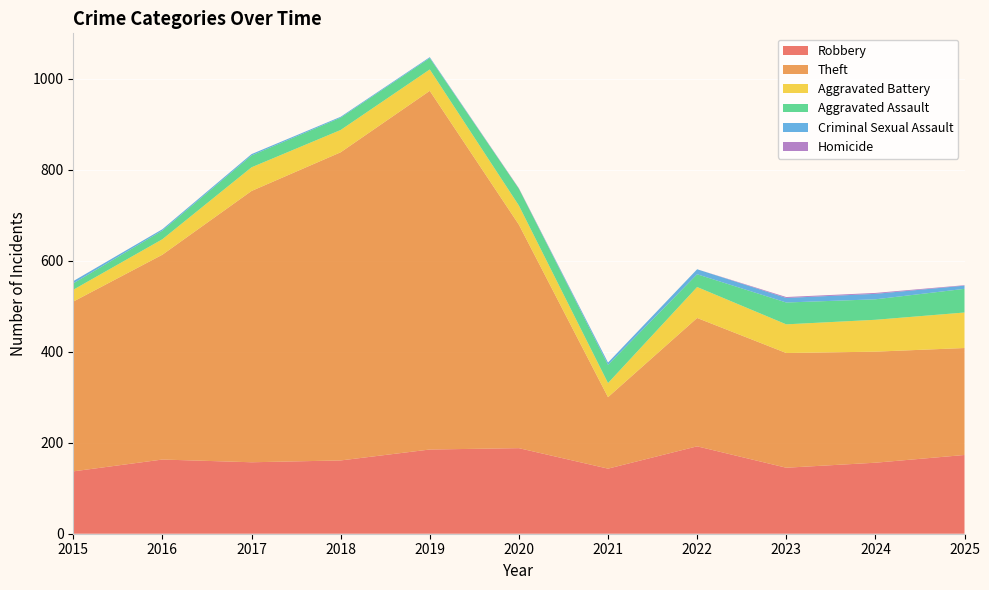

Reading left to right, transcribe all the data shown in this chart.

Robbery: 137	163	157	161	185	188	143	192	145	156	173
Theft: 373	450	596	677	788	491	157	282	252	244	235
Aggravated Battery: 26	34	52	49	47	42	31	68	63	70	78
Aggravated Assault: 14	19	26	27	25	37	40	28	48	45	52
Criminal Sexual Assault: 5	3	3	2	2	0	5	11	10	12	7
Homicide: 0	0	0	0	0	1	0	0	2	2	1